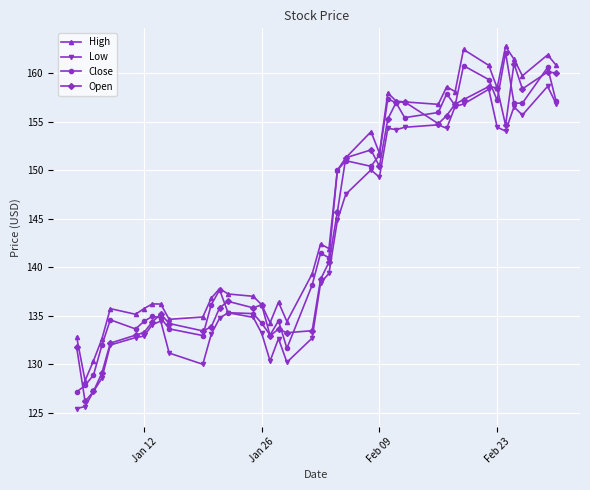

Which series has the largest total across all categories?

High